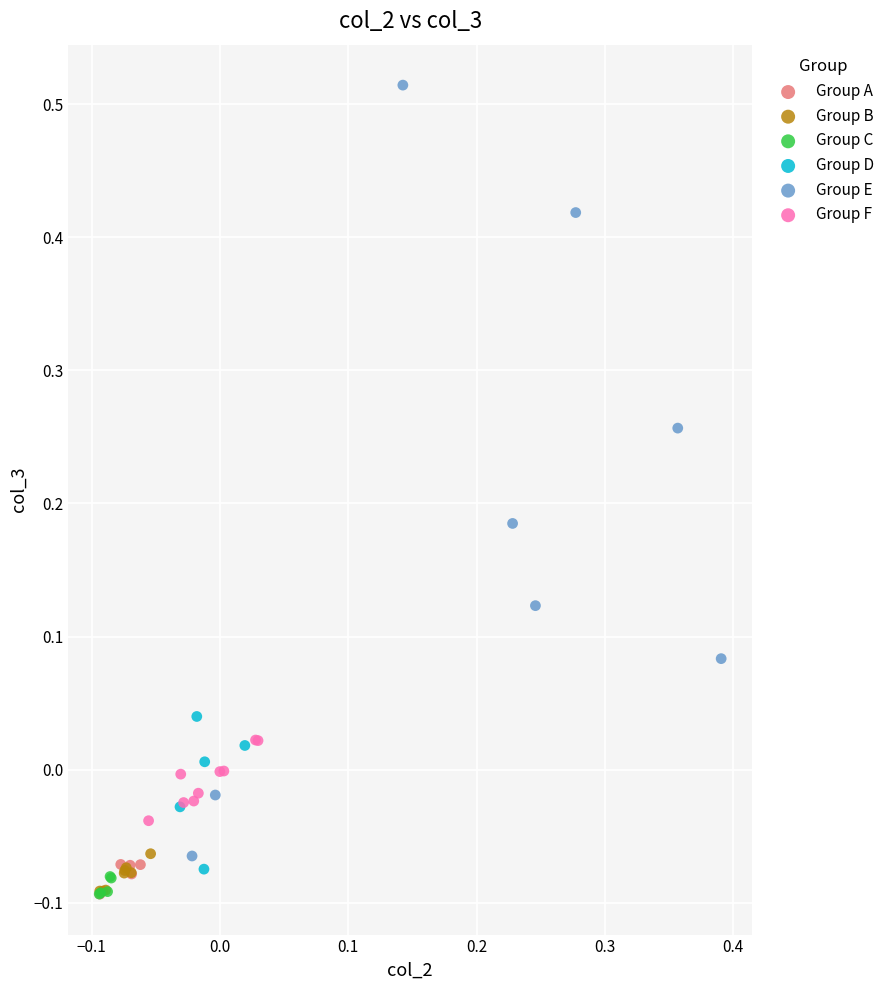

Which series has the widest spread of Y values?

Group E